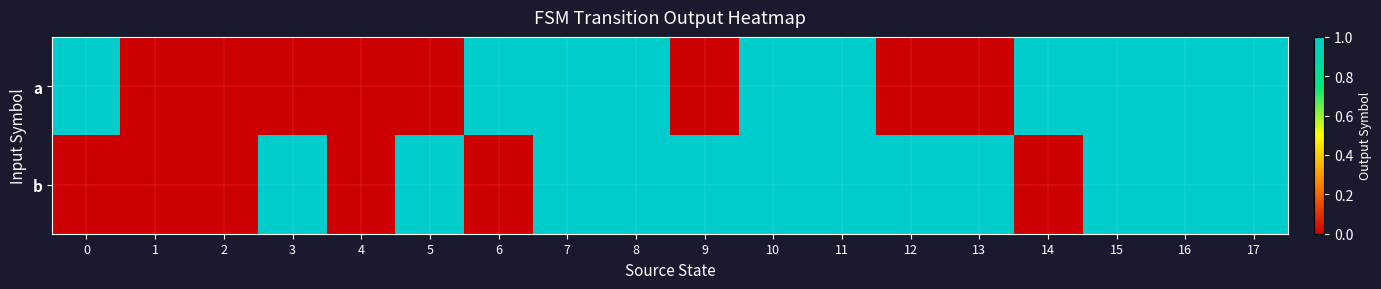

How many series are shown in this chart?

2